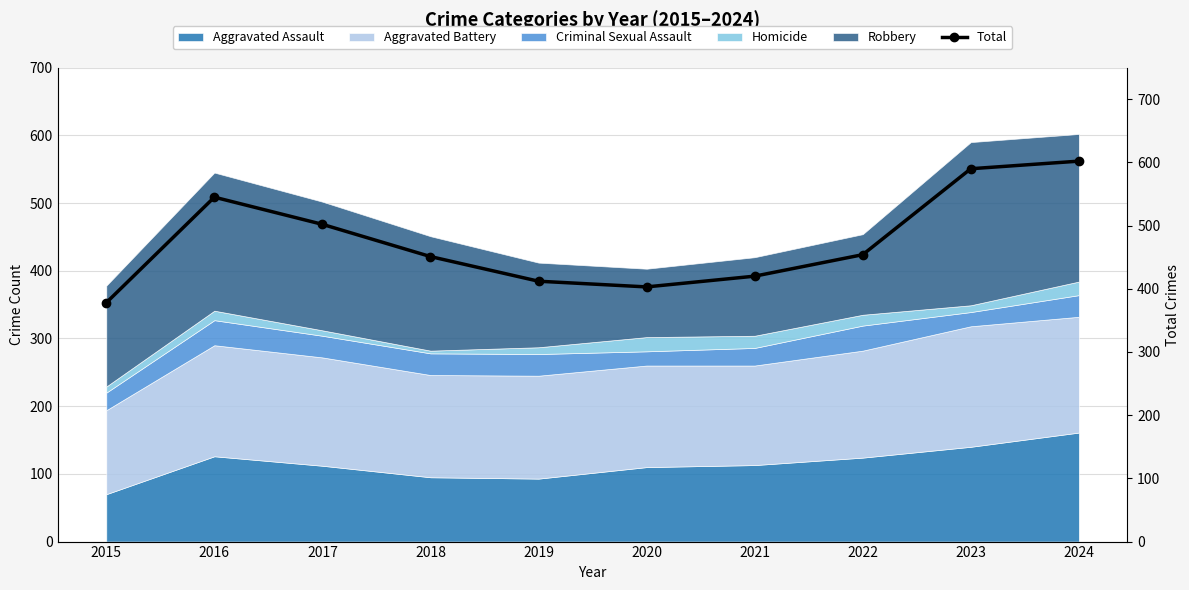

Which category has the highest value across all series?

2024